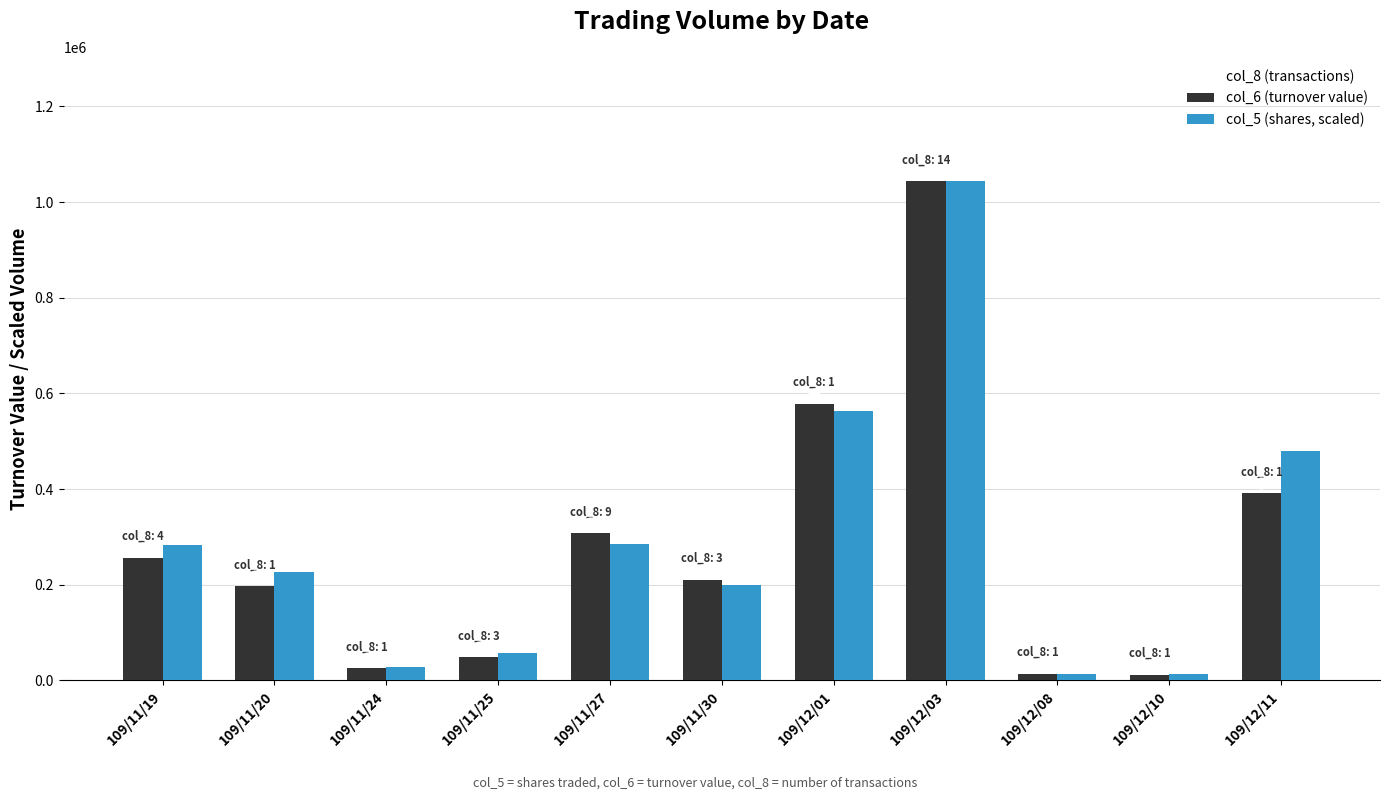

Which series reaches the minimum Y coordinate?

col_6 (turnover value)